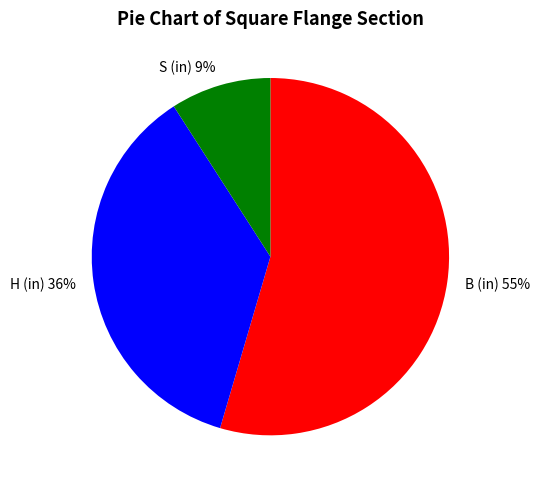

To the nearest percent, what is the combined percentage of S (in) and H (in)?

45%